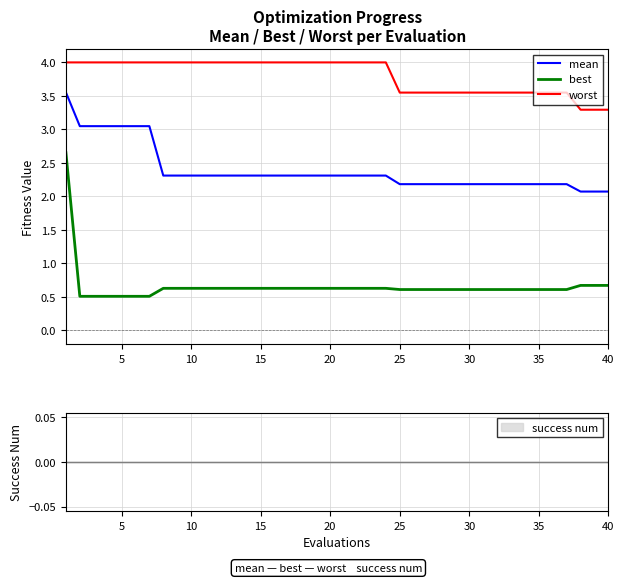

What are all the series names shown in the legend?

mean, best, worst